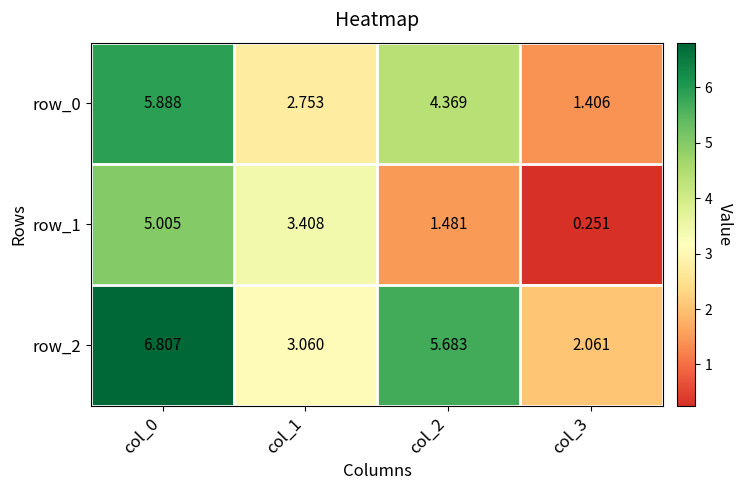

True or false: row_0 has a value of 1.8 at col_2.

False